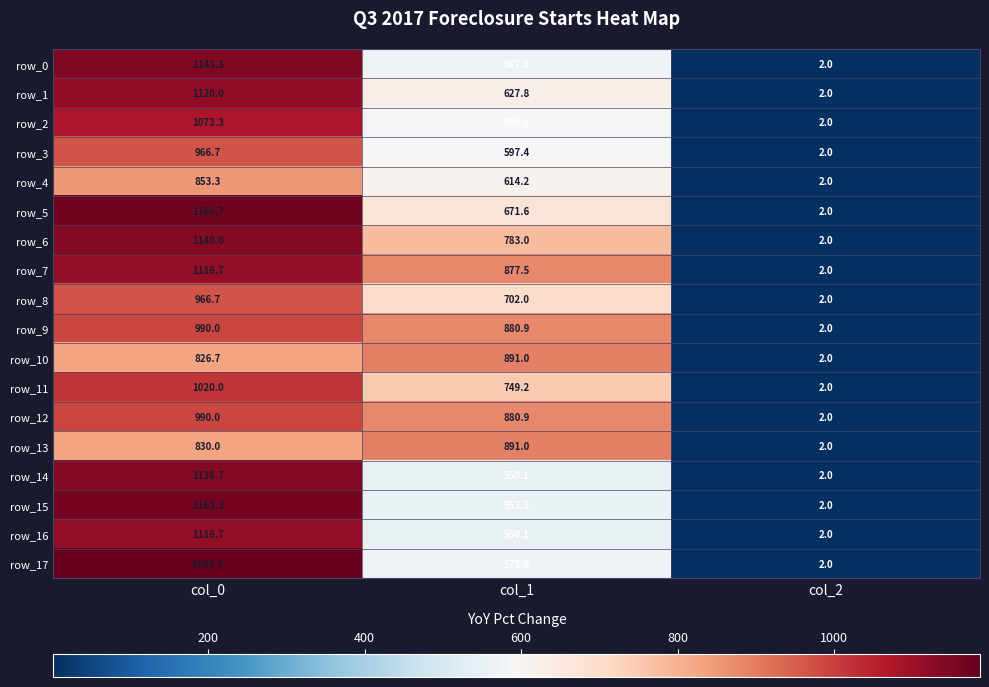

Reading right to left, what are all the values shown in this chart?

row_0: 2.0	567.0	1143.3
row_1: 2.0	627.8	1120.0
row_2: 2.0	590.6	1073.3
row_3: 2.0	597.4	966.7
row_4: 2.0	614.2	853.3
row_5: 2.0	671.6	1166.7
row_6: 2.0	783.0	1140.0
row_7: 2.0	877.5	1116.7
row_8: 2.0	702.0	966.7
row_9: 2.0	880.9	990.0
row_10: 2.0	891.0	826.7
row_11: 2.0	749.2	1020.0
row_12: 2.0	880.9	990.0
row_13: 2.0	891.0	830.0
row_14: 2.0	550.1	1136.7
row_15: 2.0	553.5	1163.3
row_16: 2.0	550.1	1116.7
row_17: 2.0	573.8	1186.7